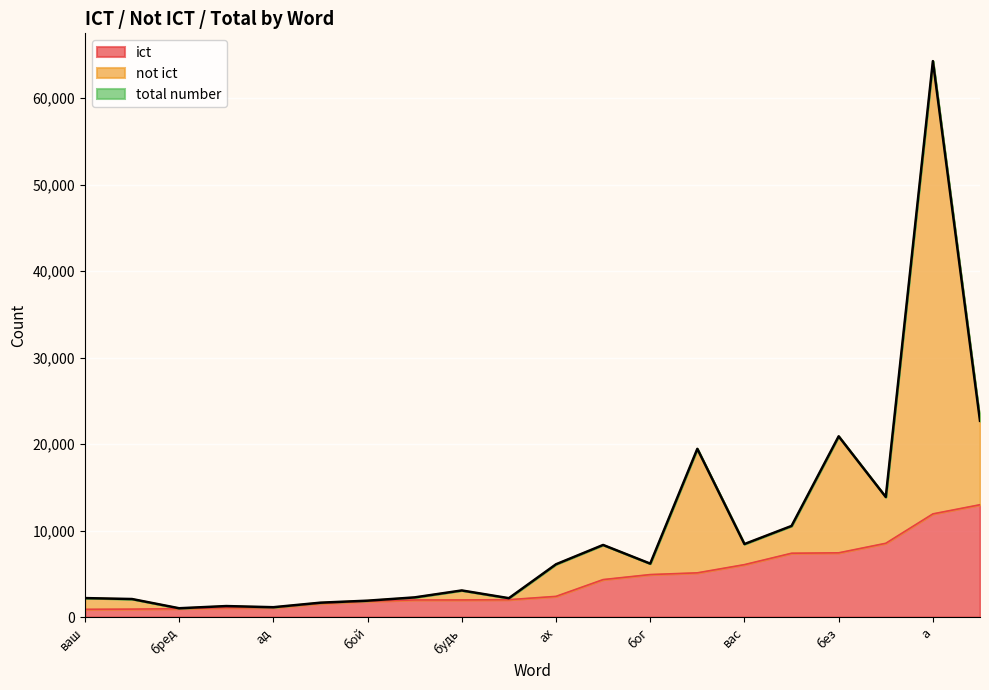

Which category has the lowest value across all series?

бред